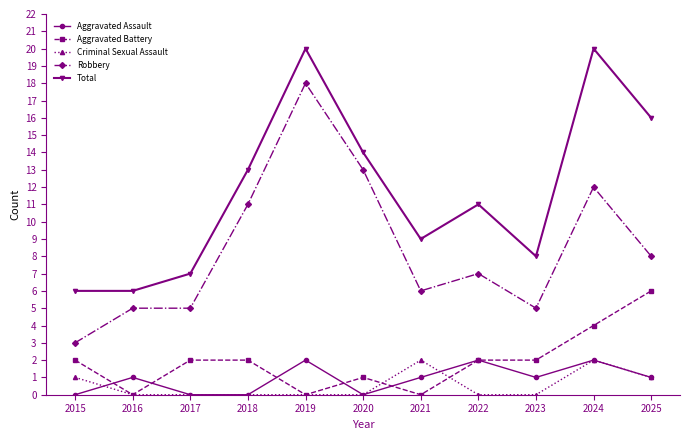

Which series has the largest range (max minus min)?

Robbery